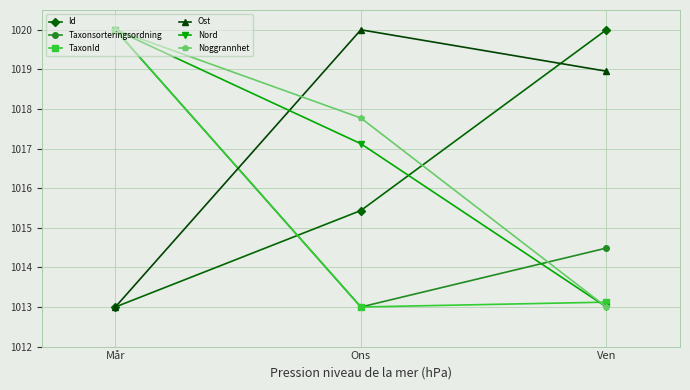

Is it true that Nord equals 1017.1 at Ons?

True